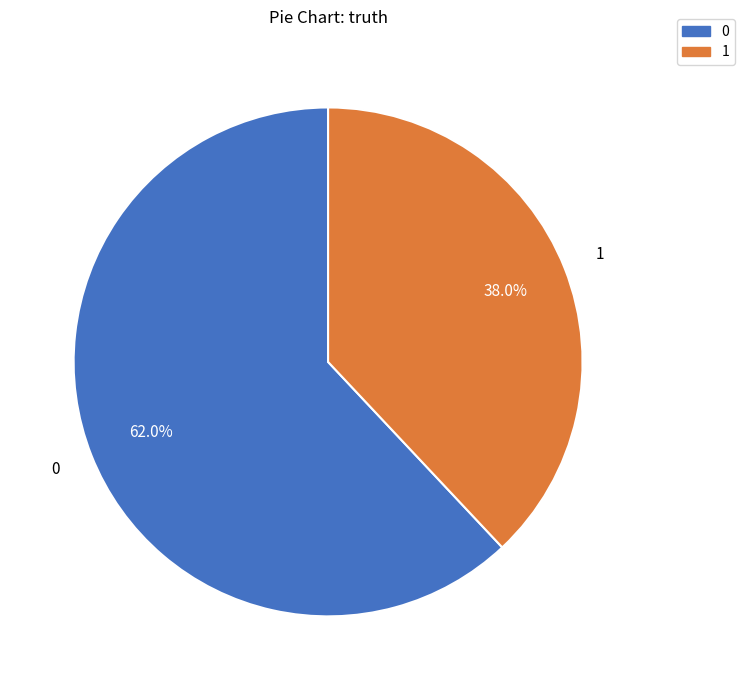

Approximately how many times larger is the value at 1 compared to 0?

0.6